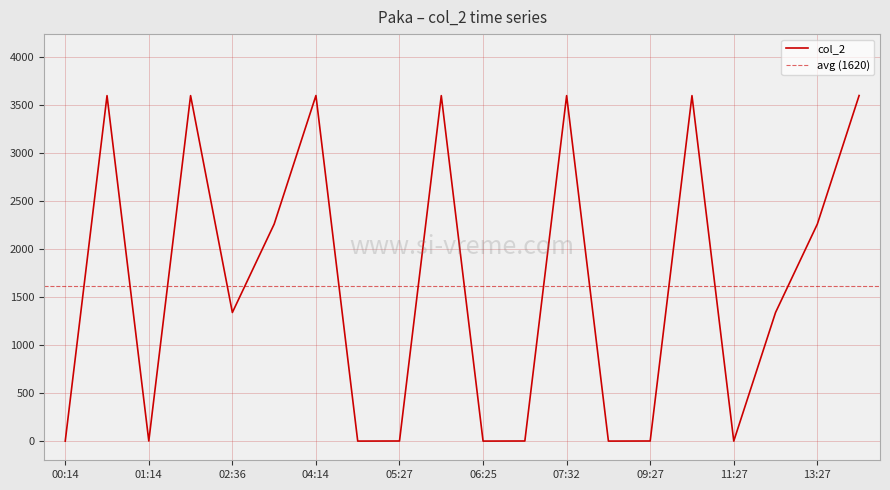

What is the approximate value at 8026, to the nearest 10?

3600